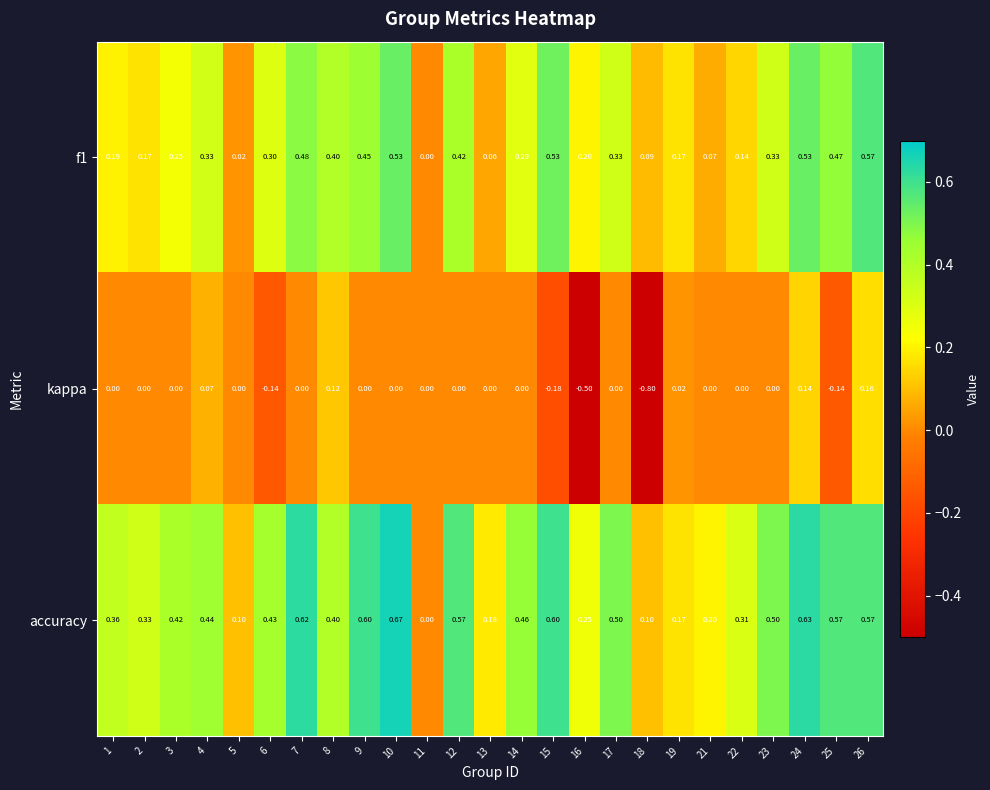

Is the value of kappa at 19 greater than the value of f1 at 24?

No